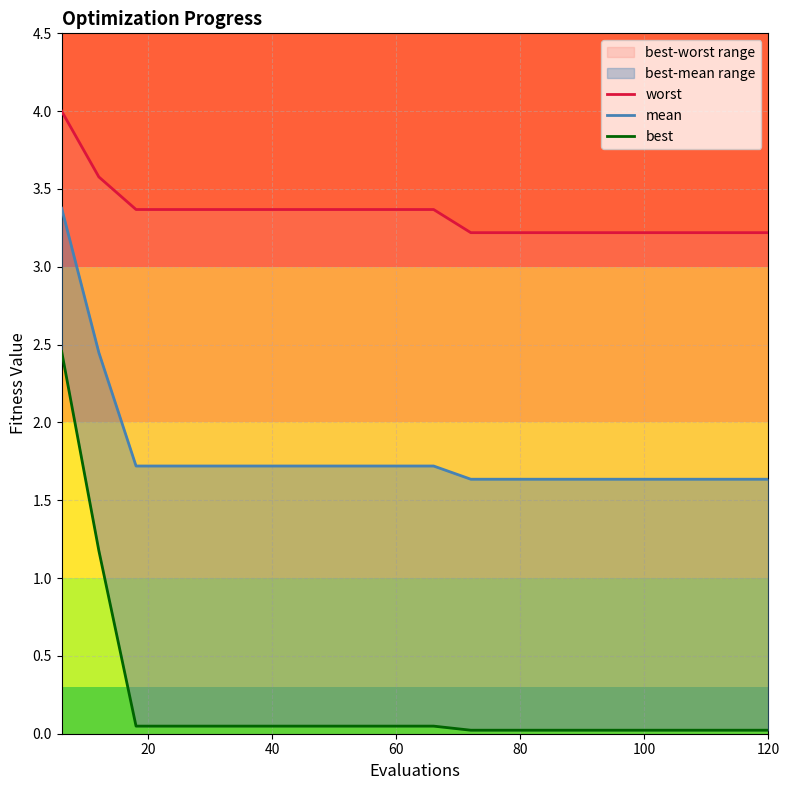

Count the number of categories in the chart.

20